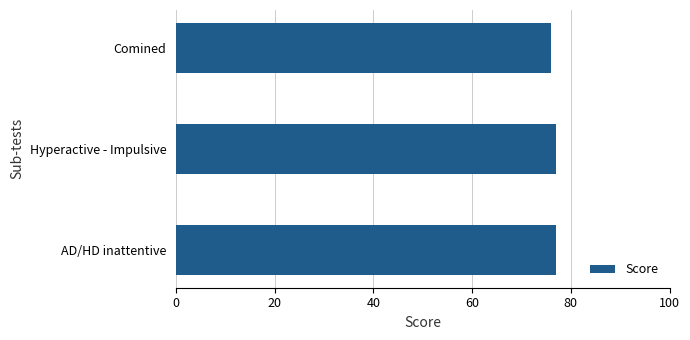

Reading top to bottom, list all the values displayed in this chart.

76	77	77